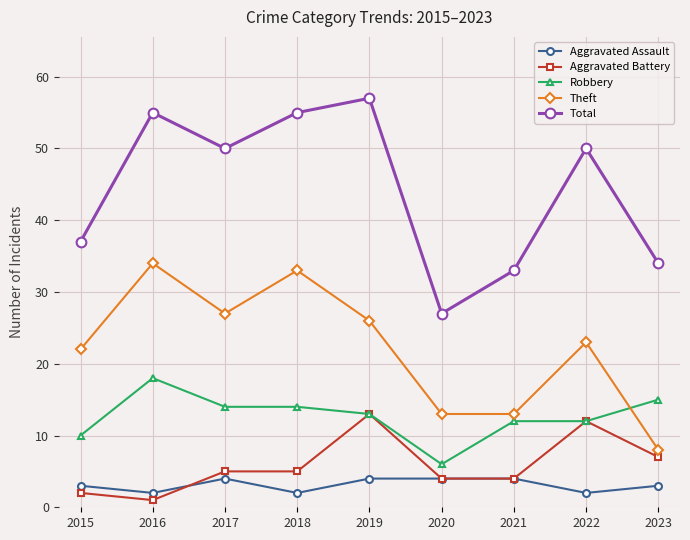

What is the maximum value for Robbery?

18